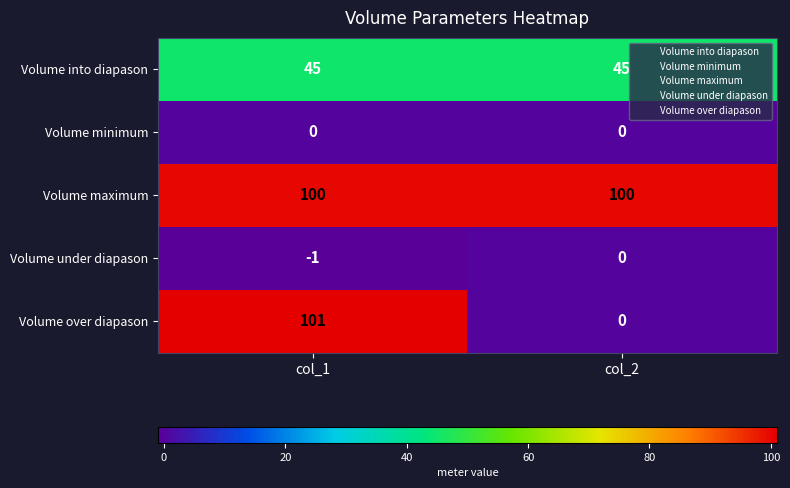

Which label corresponds to the largest value in the chart?

col_1